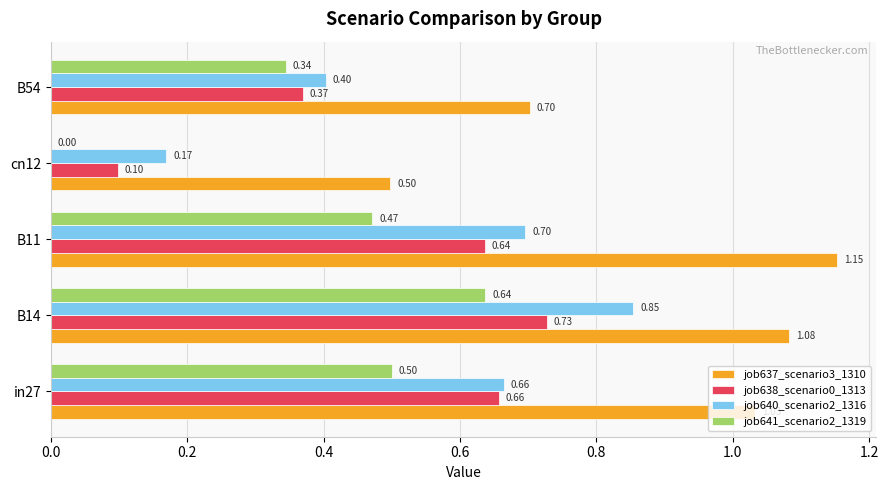

At which label does job638_scenario0_1313 reach its peak?

B14